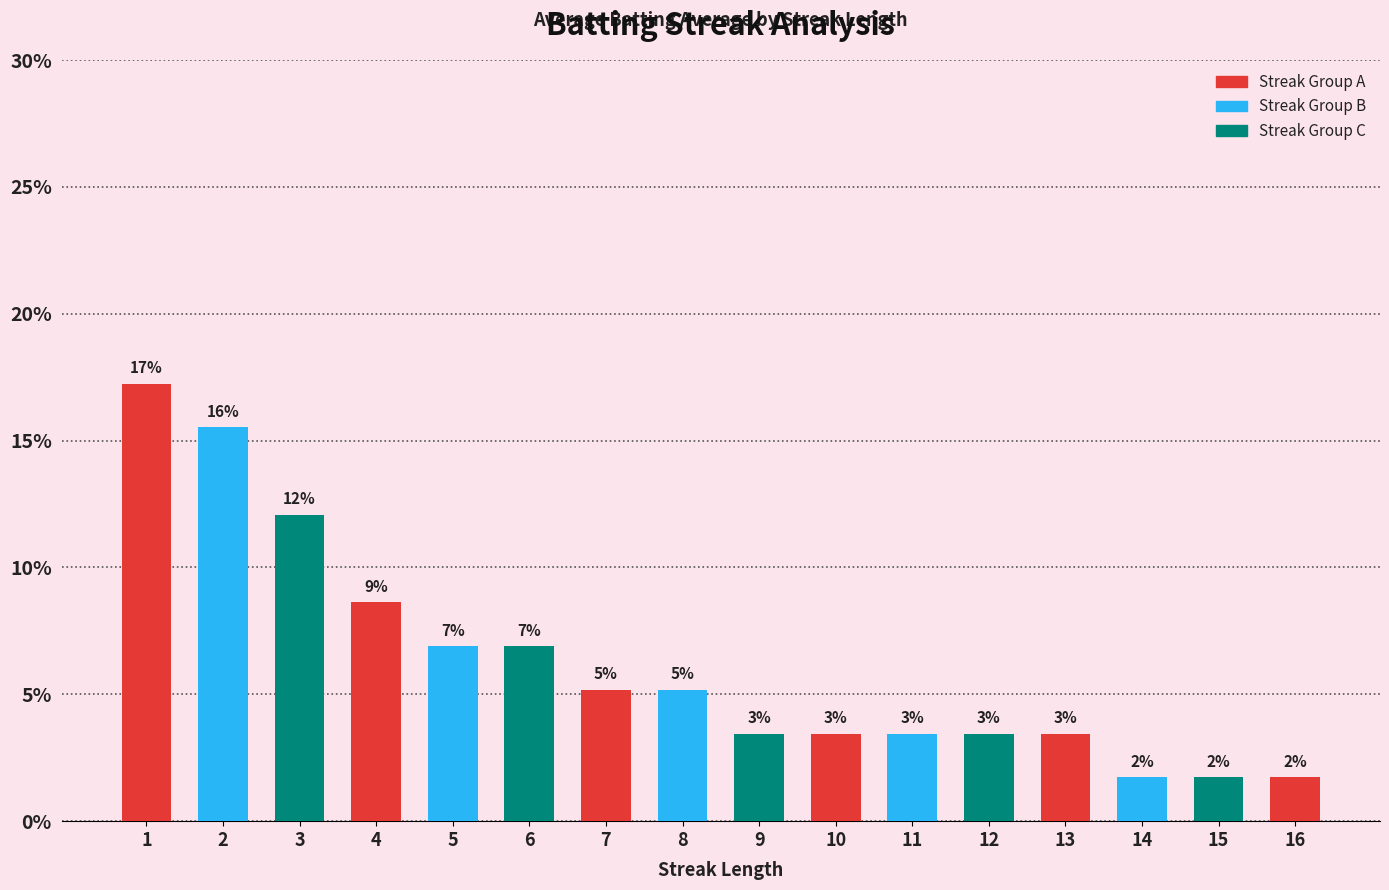

Between 12 and 10, which is larger?

12